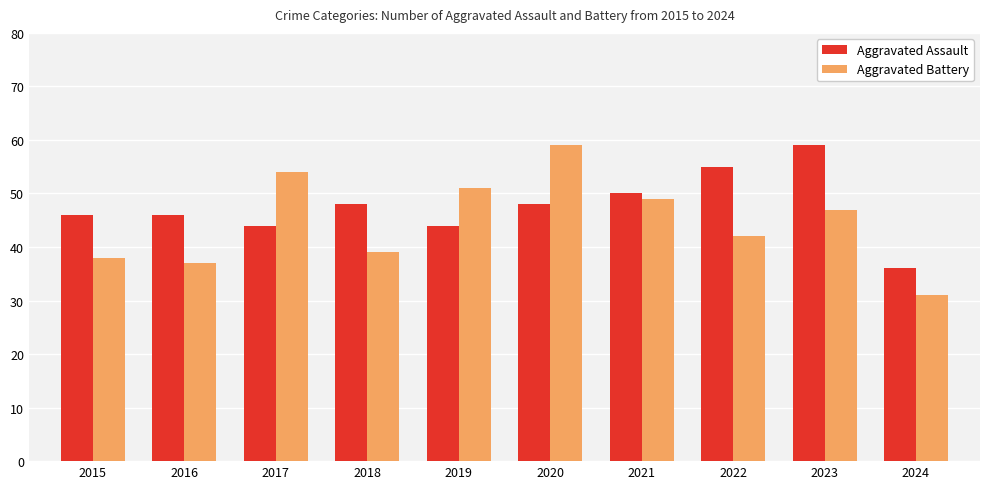

What is the total value across all series at 2017?

98